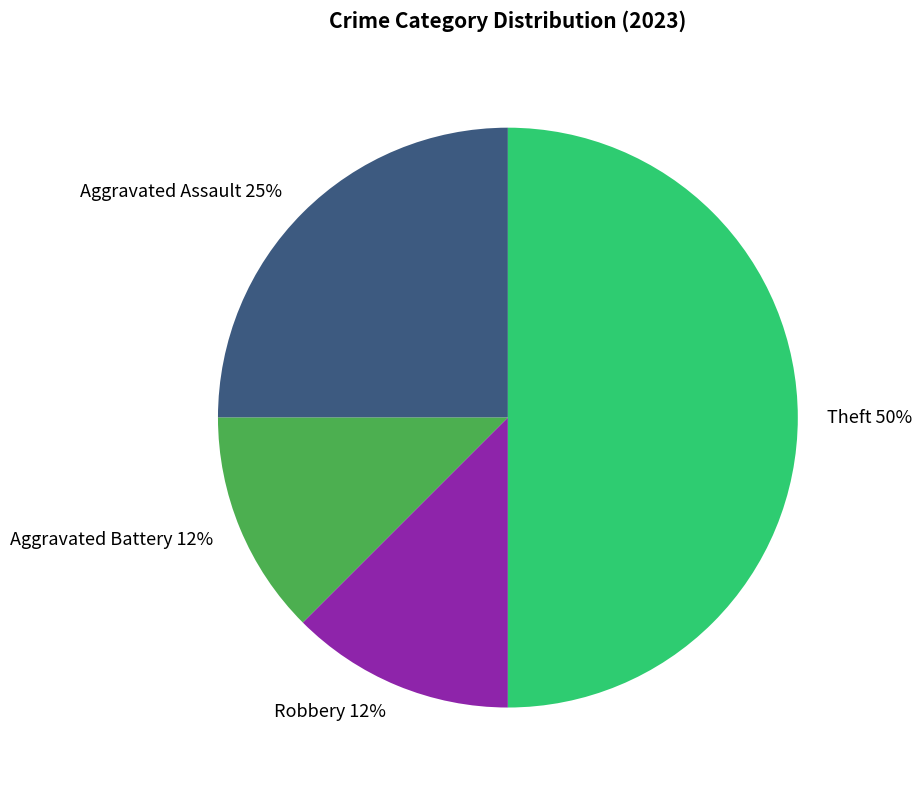

Is the sum of Theft 50% and Aggravated Assault 25% greater than half?

Yes